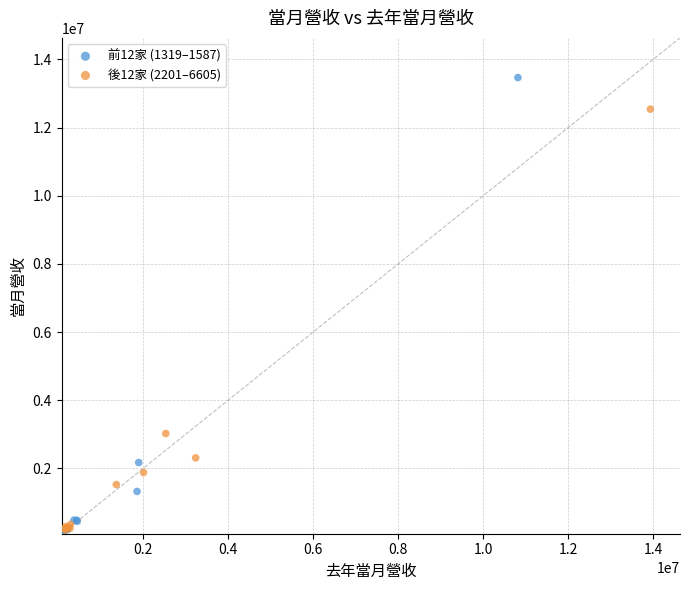

Which series has the widest spread of Y values?

前12家 (1319–1587)